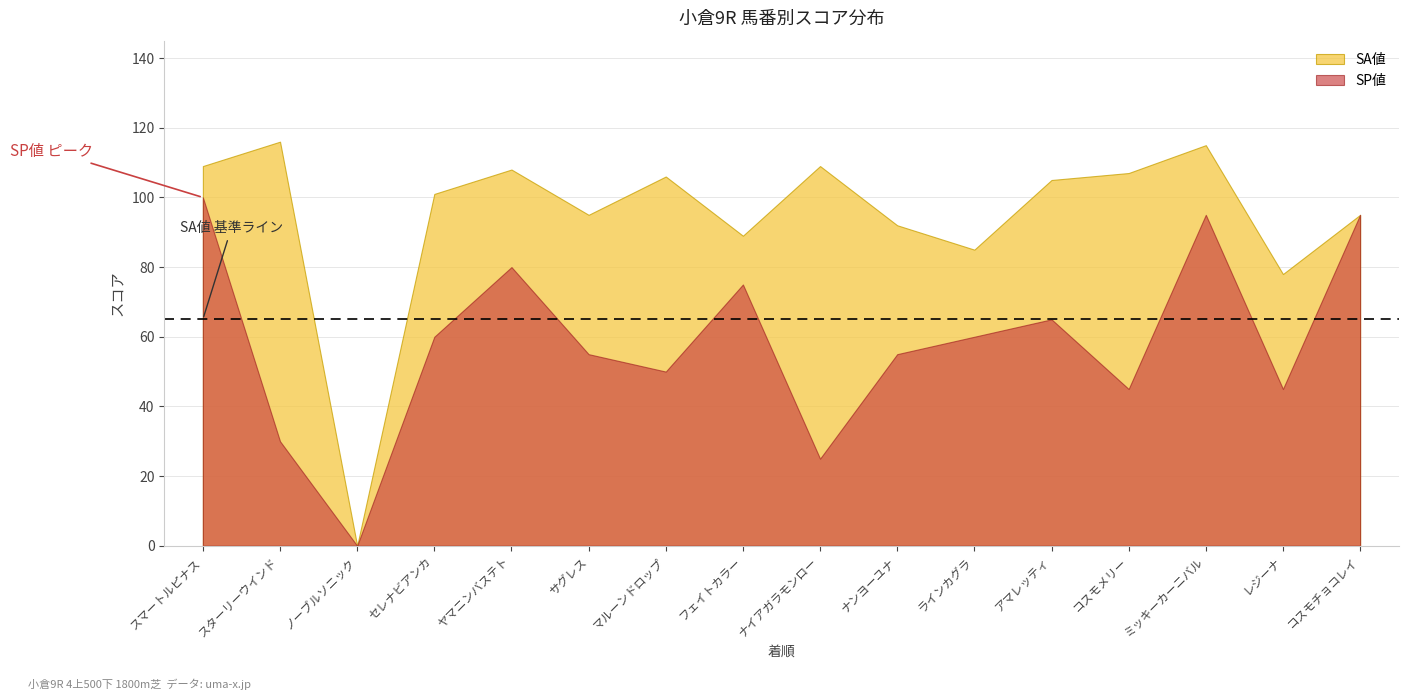

Read the SP値 value at アマレッティ.

65